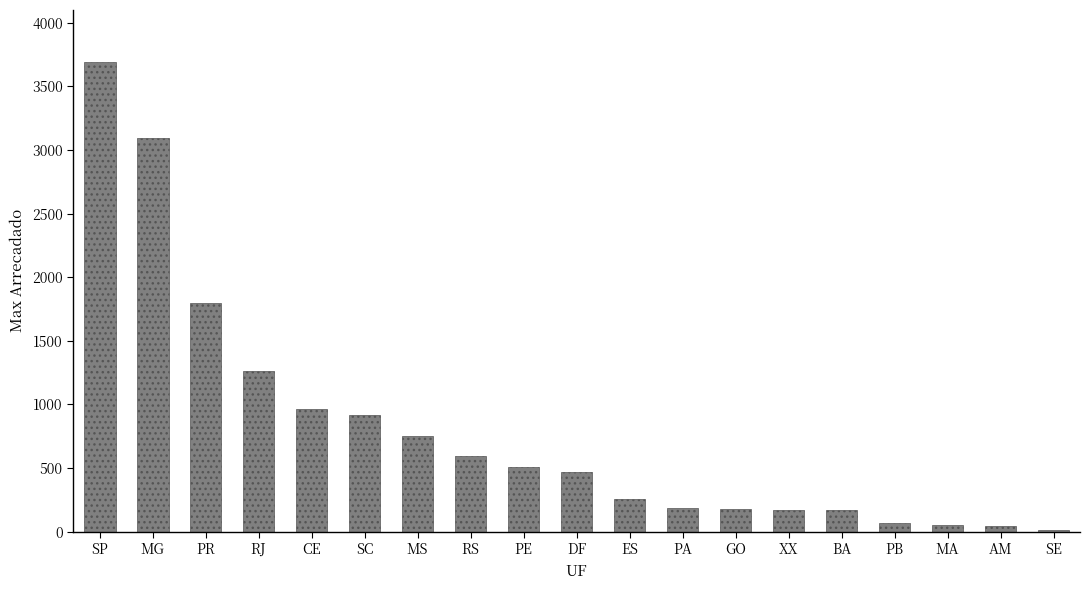

Count the number of data series in this chart.

1